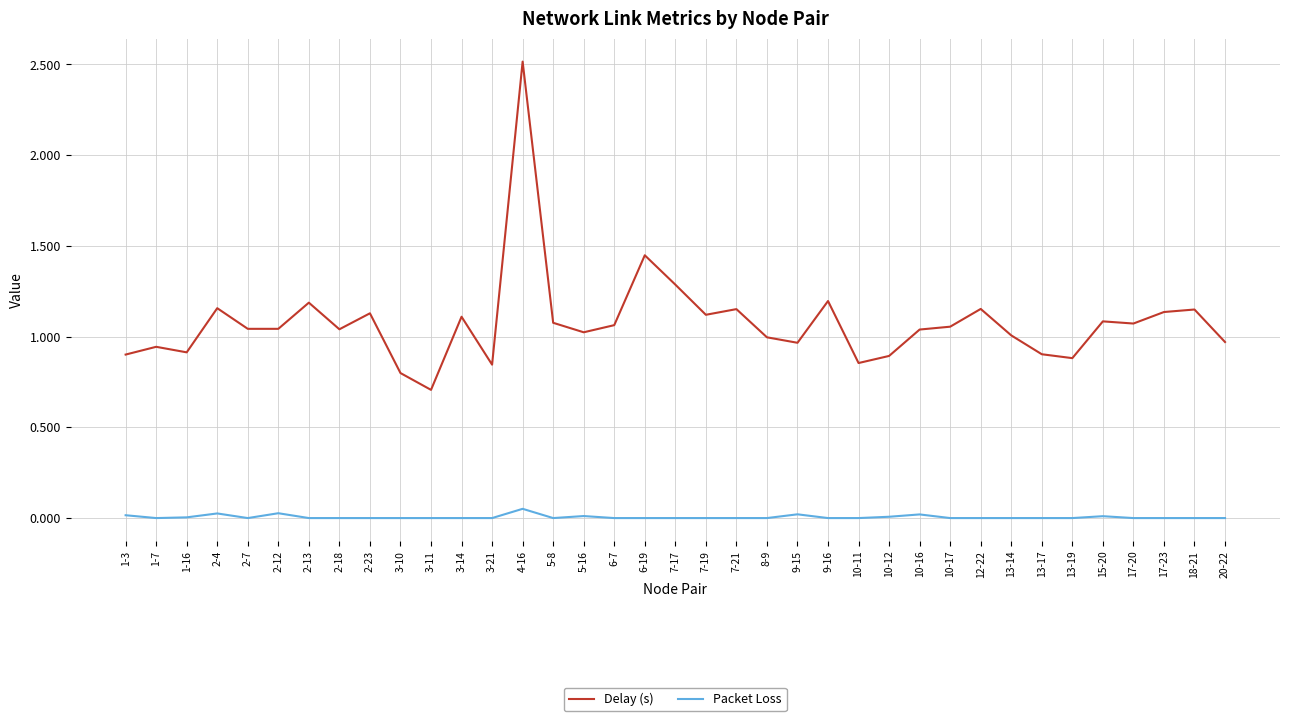

Which series has the widest spread of values?

Delay (s)